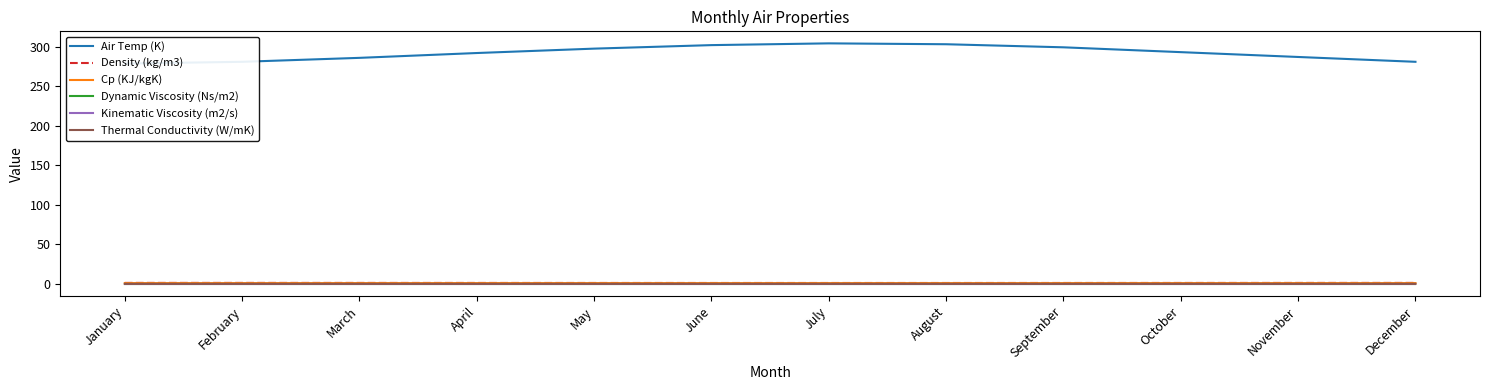

At how many categories does at least one series exceed 239?

12